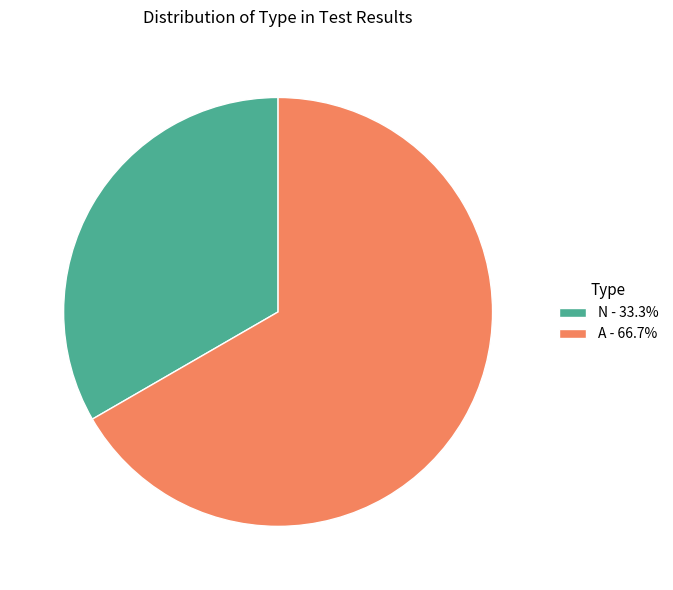

Does A - 66.7% account for over 50% of the chart?

Yes